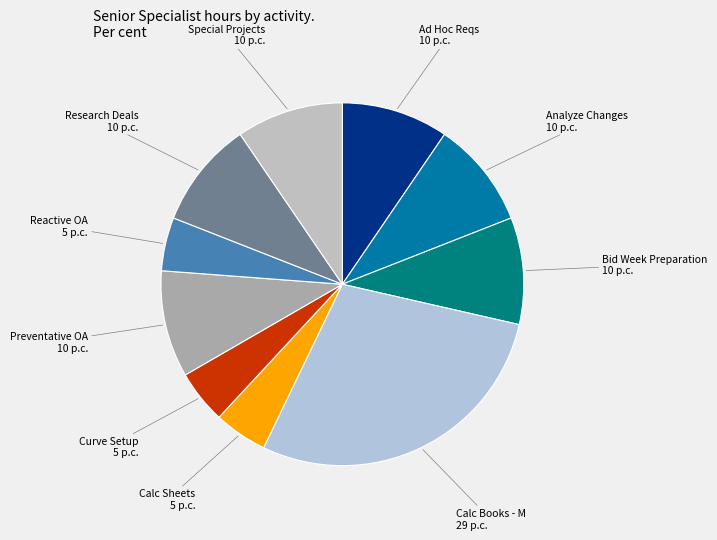

Is Curve Setup the majority of the pie?

No